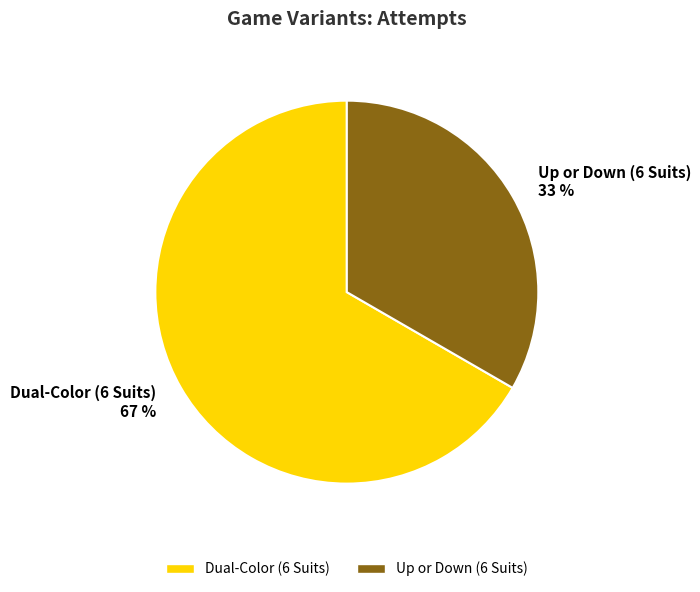

How many segments does this pie chart have?

2